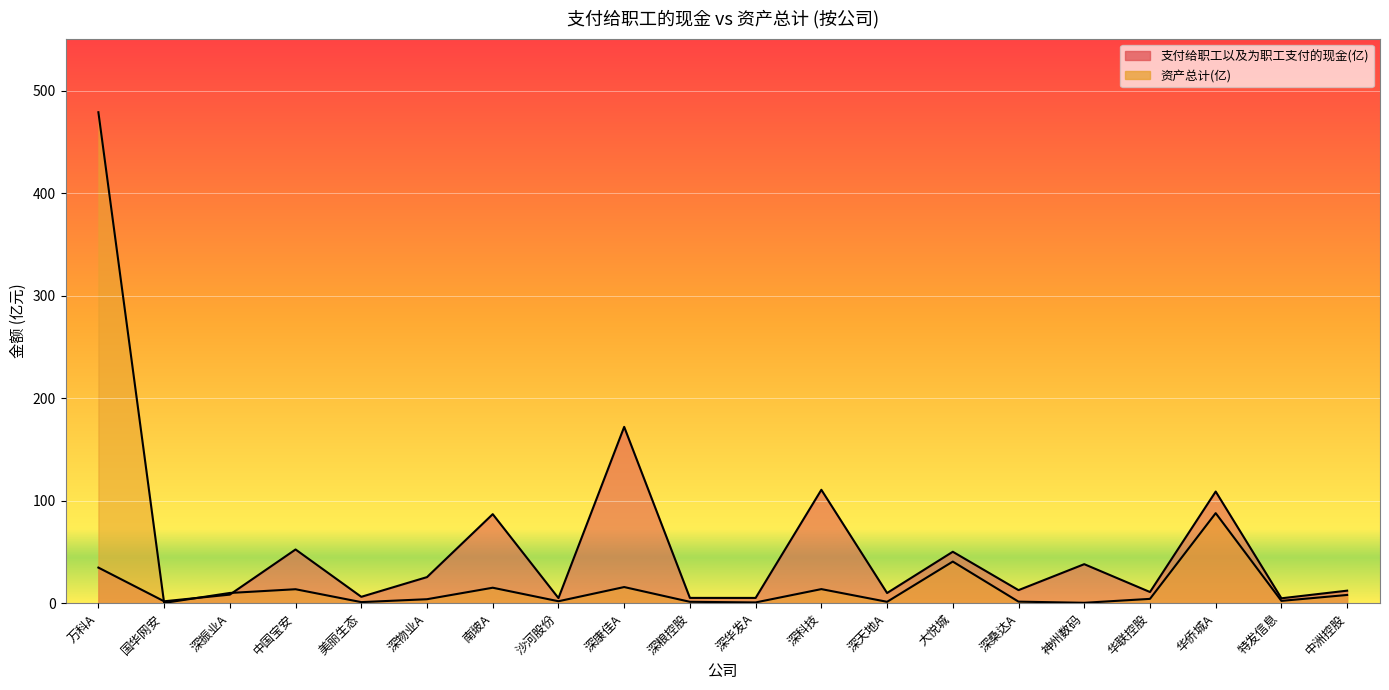

What is the lowest value of the 资产总计(亿) series?

0.2